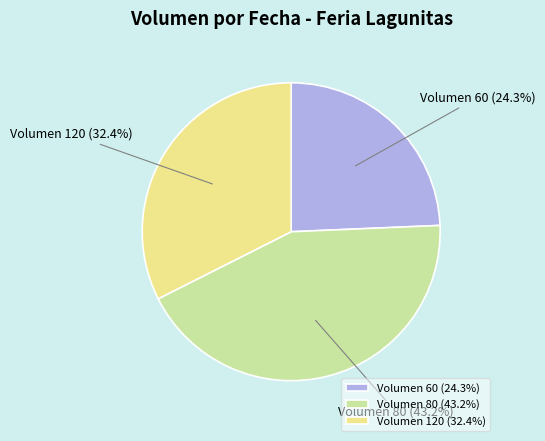

Between Volumen 80 and Volumen 120, which is larger?

Volumen 80